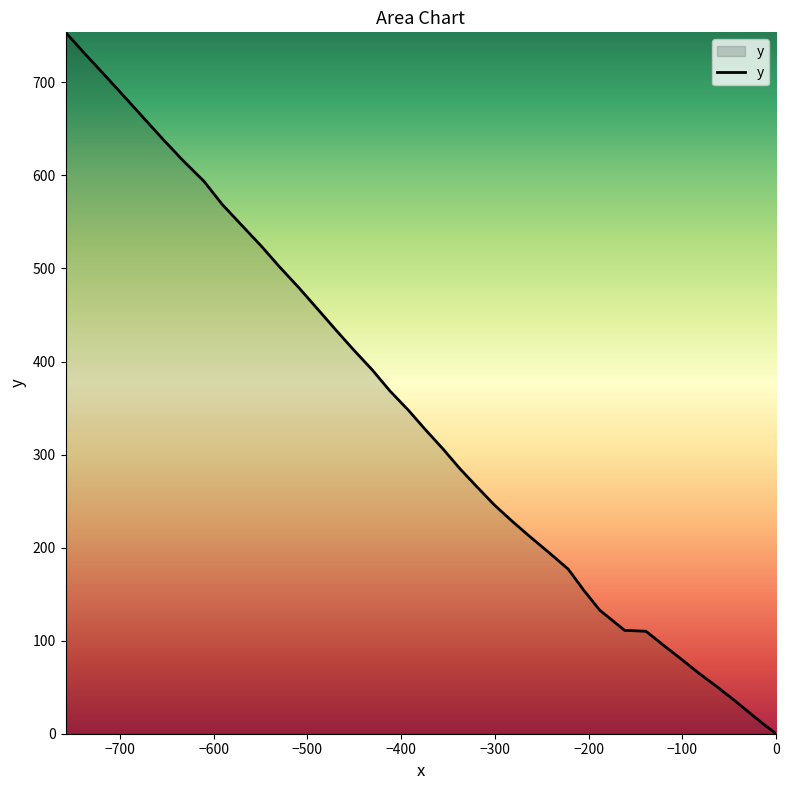

What is the greatest value displayed?

753.8